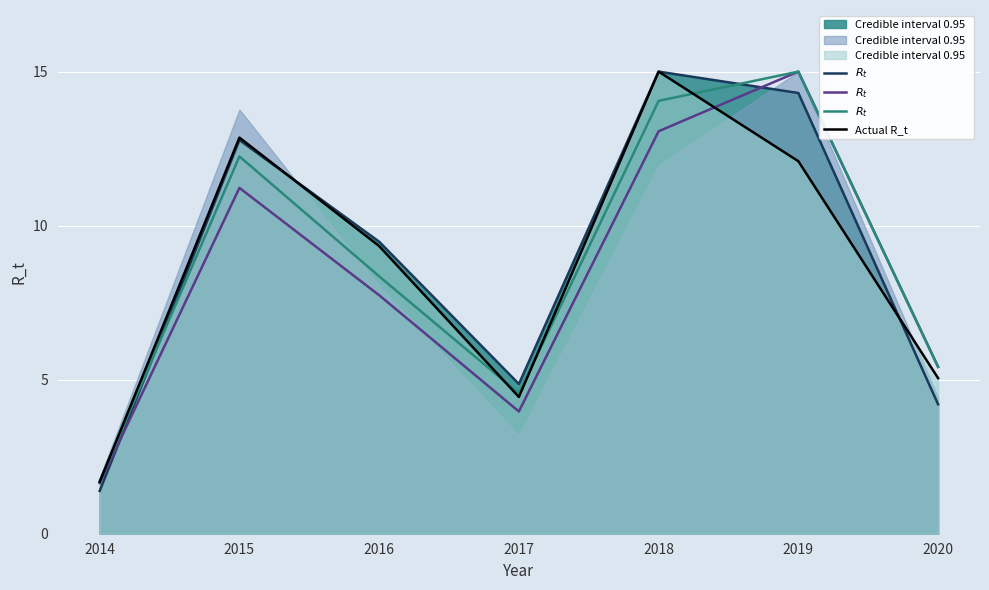

How many data points in $R_t$  are above 7?

4